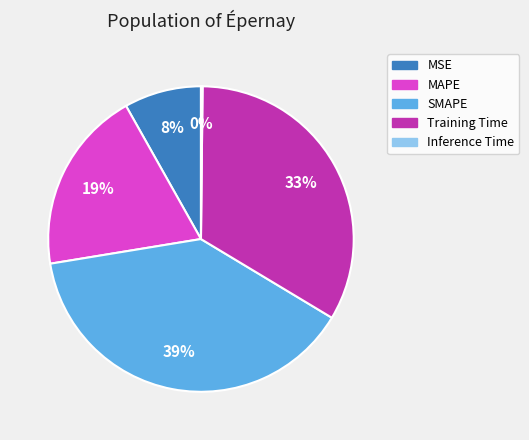

Is there any slice that represents more than half of the pie?

No